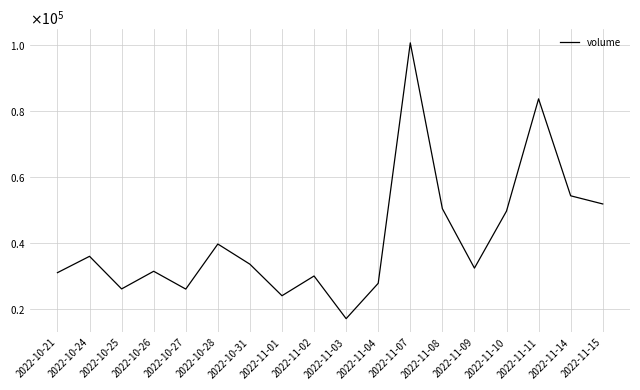

Rank the categories by value from highest to lowest.

2022-11-07, 2022-11-11, 2022-11-14, 2022-11-15, 2022-11-08, 2022-11-10, 2022-10-28, 2022-10-24, 2022-10-31, 2022-11-09, 2022-10-26, 2022-10-21, 2022-11-02, 2022-11-04, 2022-10-25, 2022-10-27, 2022-11-01, 2022-11-03